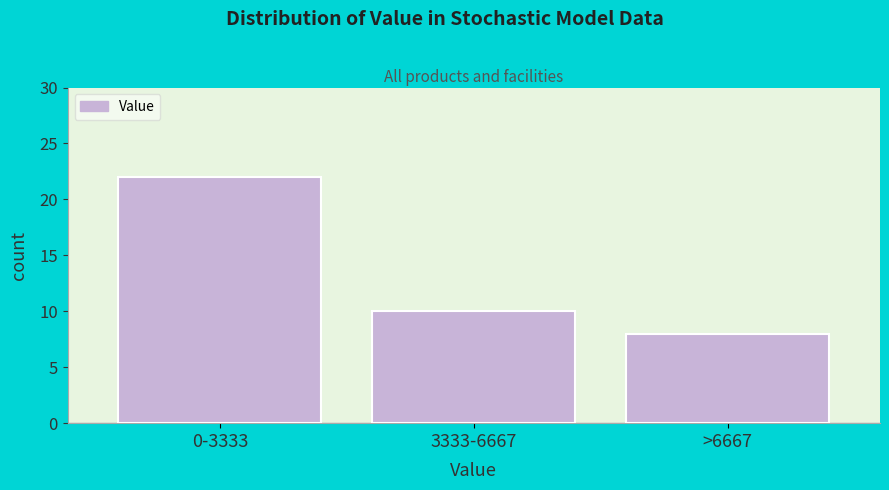

Reading left to right, extract all data points from this chart.

22	10	8